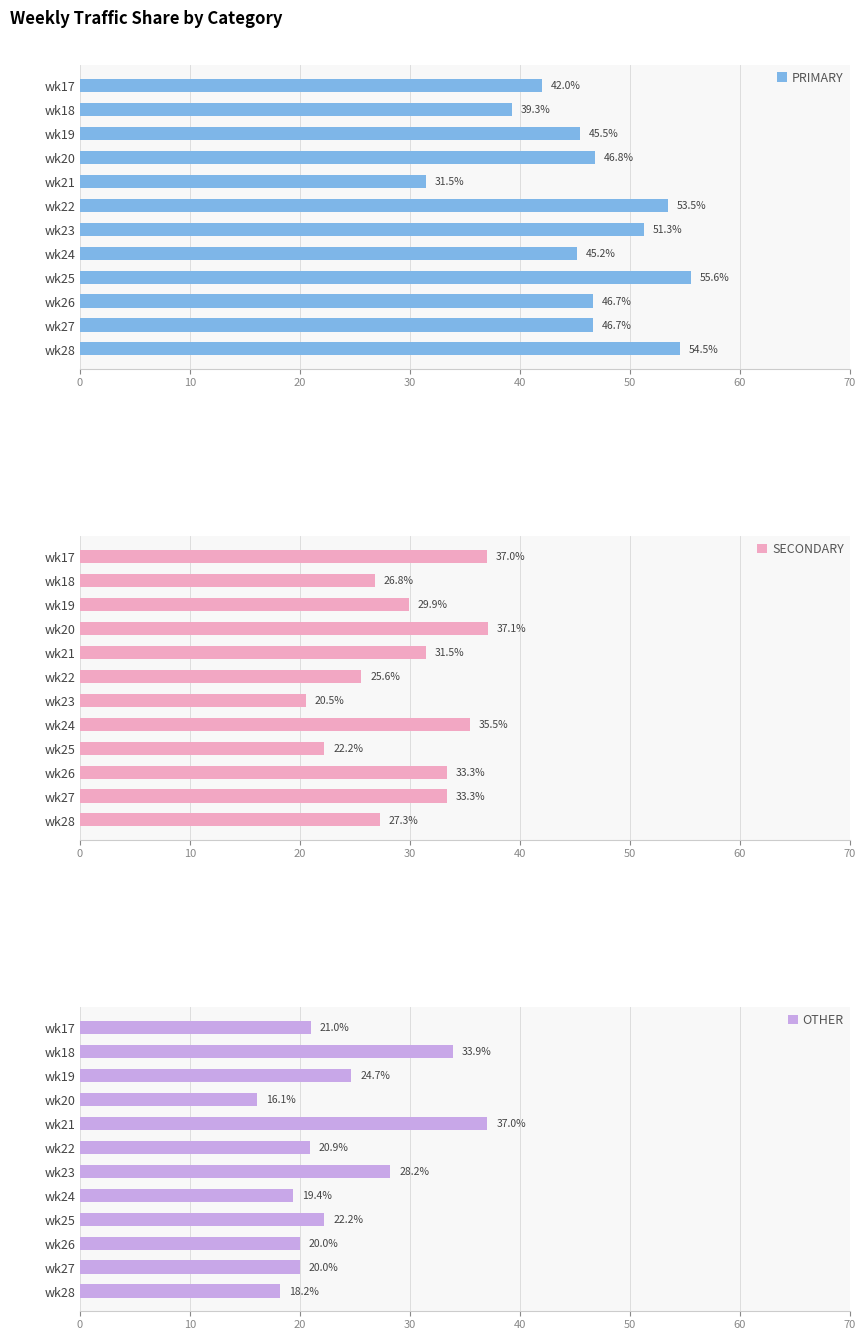

What is the sum of all OTHER values?

281.7